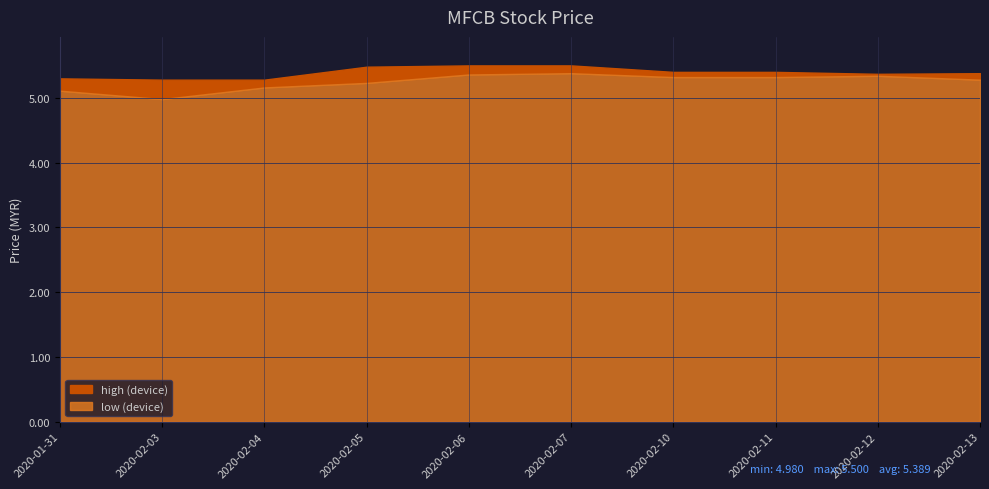

Rank the series at 2020-01-31 from highest to lowest value.

high, low